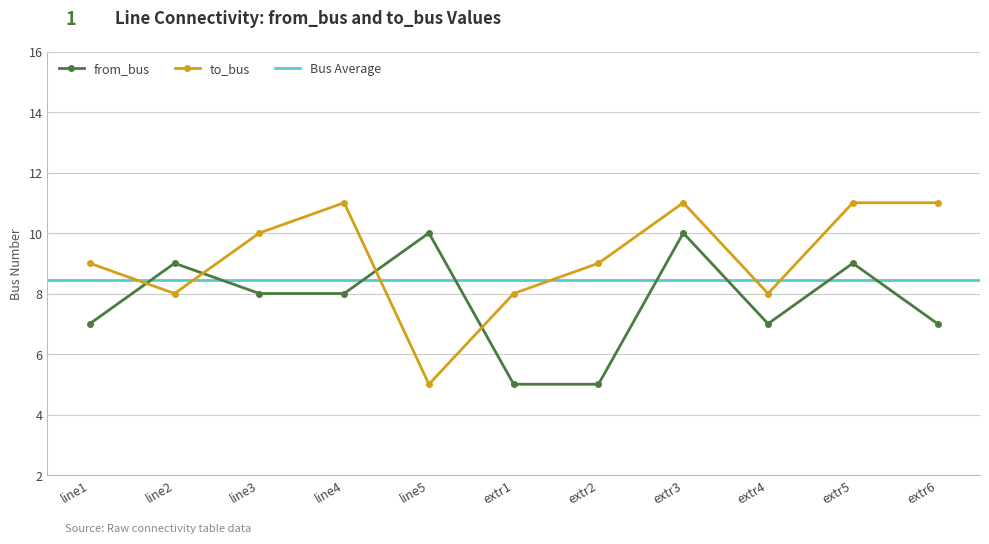

What is the label of the 8th point from the right?

line4